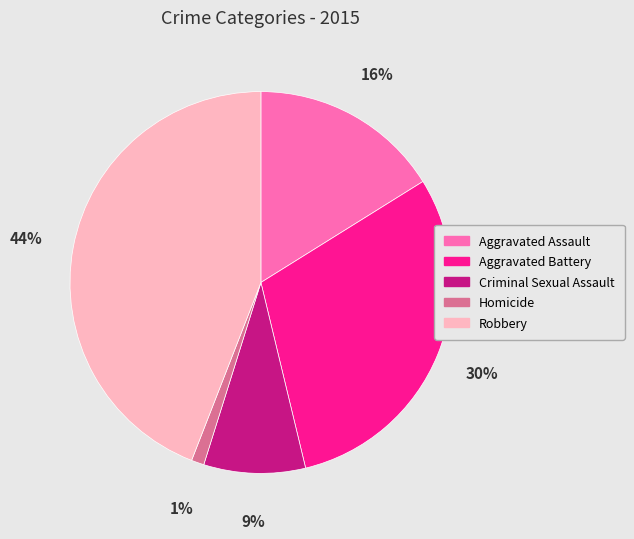

Which slice is the largest?

Robbery